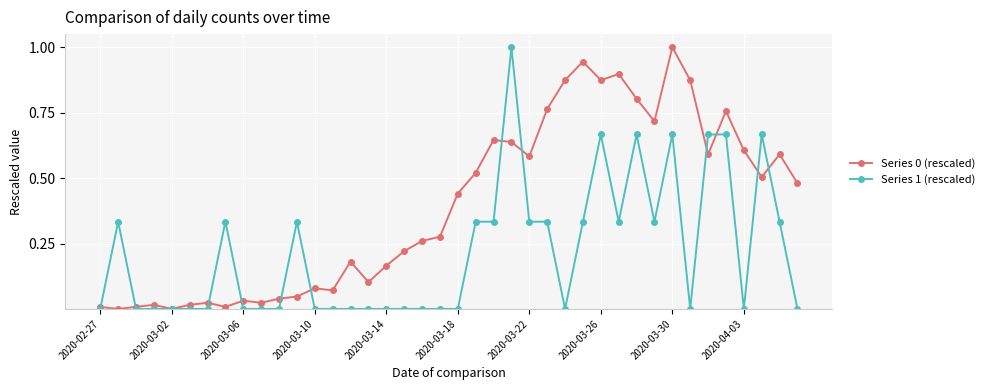

True or false: Series 1 (rescaled) and Series 0 (rescaled) intersect in this chart.

True